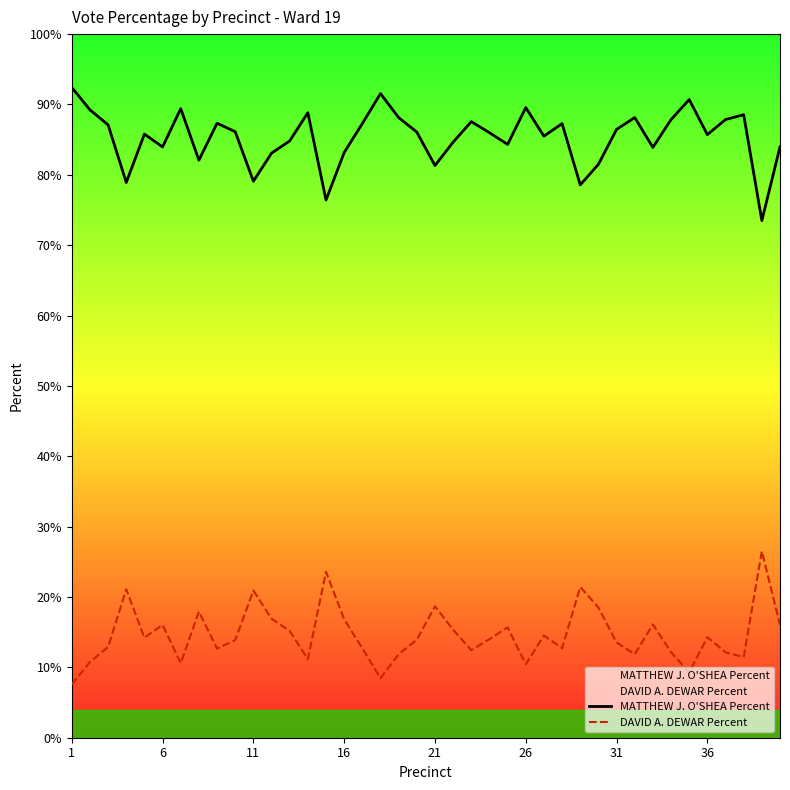

Which series has the largest total across all categories?

MATTHEW J. O'SHEA Percent